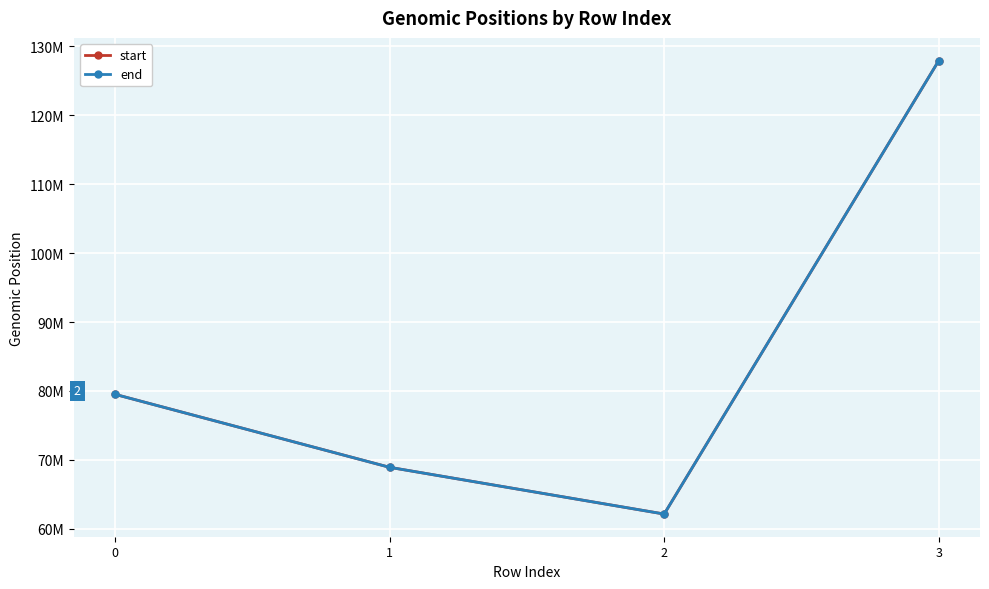

Is it true that end equals 41694635 at 0?

False